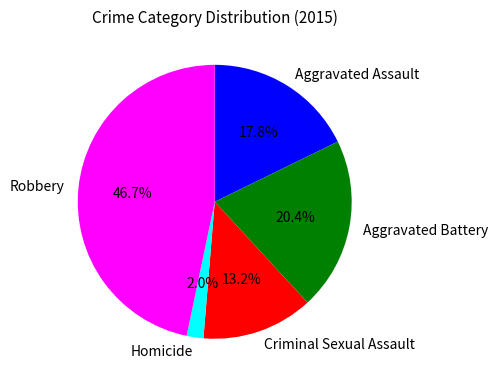

How much of the chart is everything except Criminal Sexual Assault?

86.8%